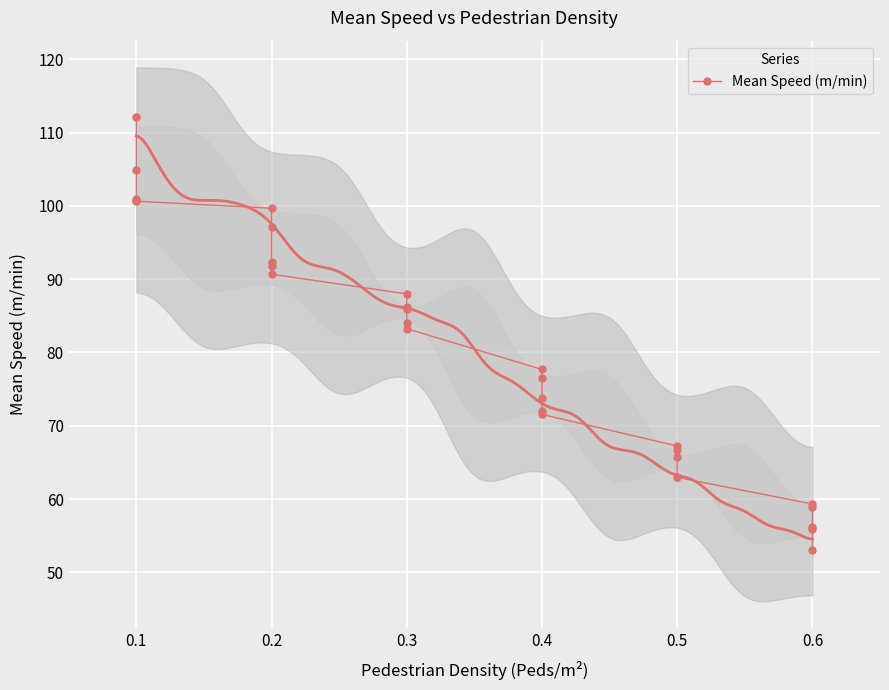

What is the smallest value displayed?

53.0